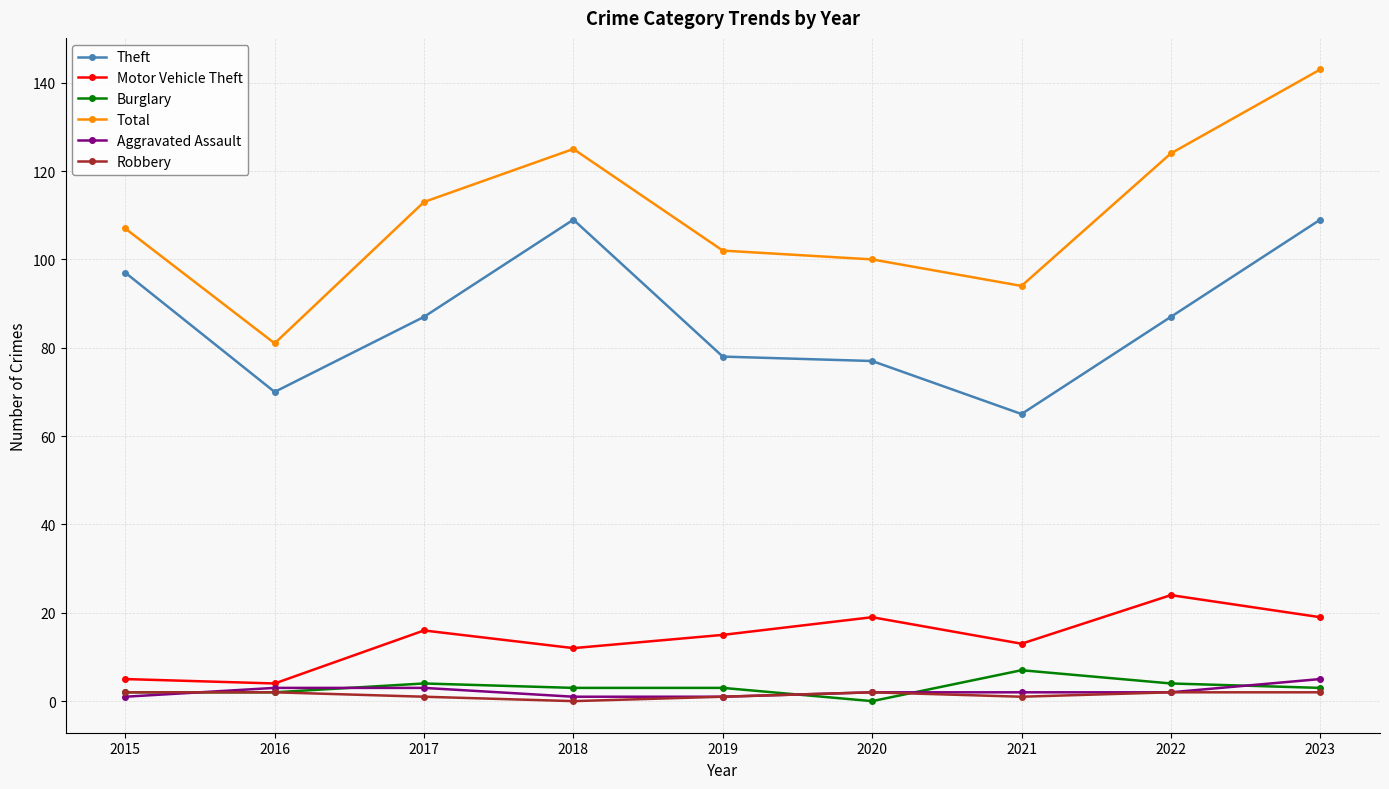

What is the maximum value for Motor Vehicle Theft?

24